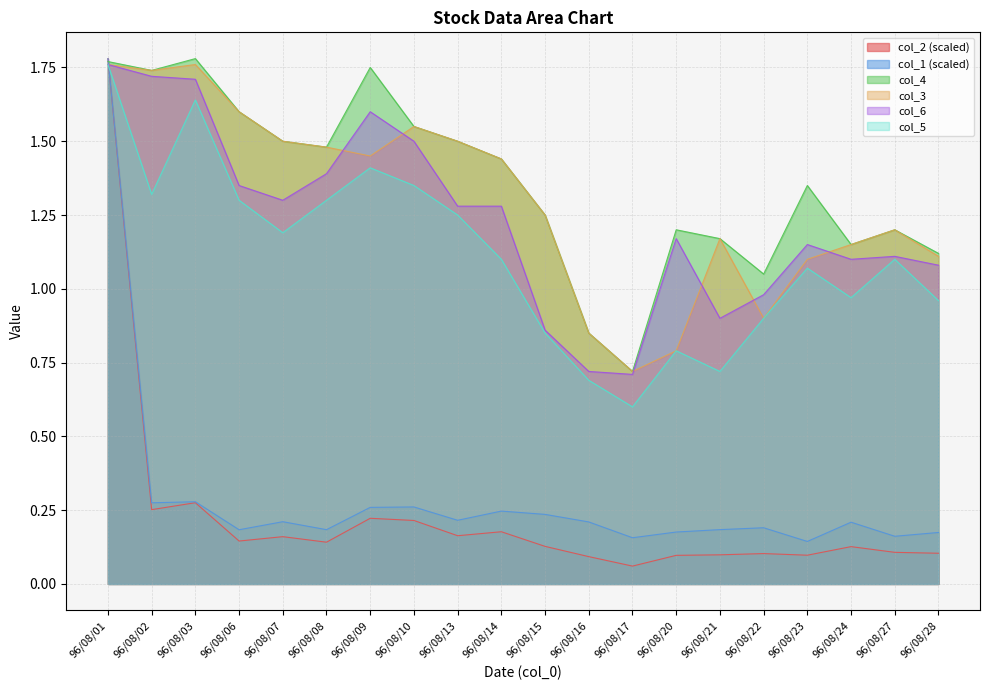

Count the number of categories in the chart.

20